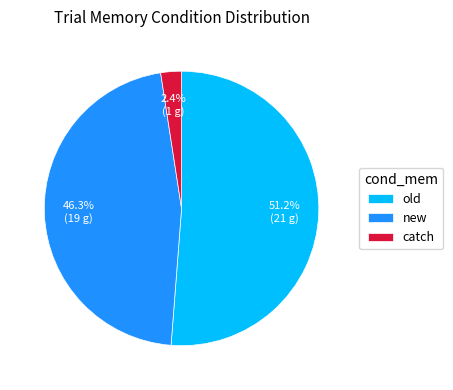

How many segments does this pie chart have?

3